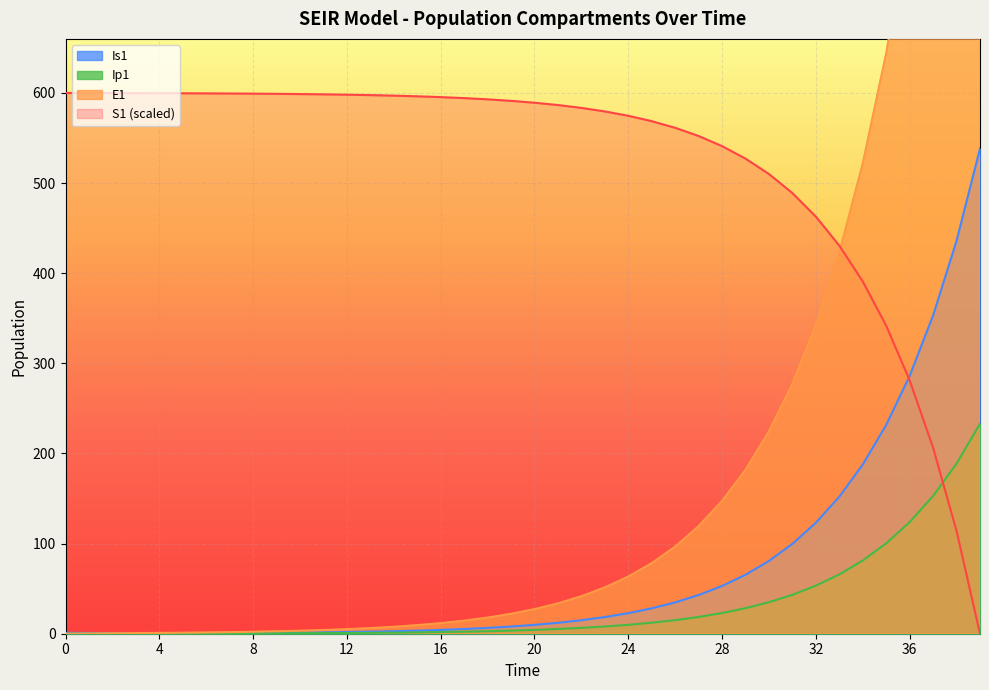

True or false: S1 has more than 2 points higher than both neighbors.

False